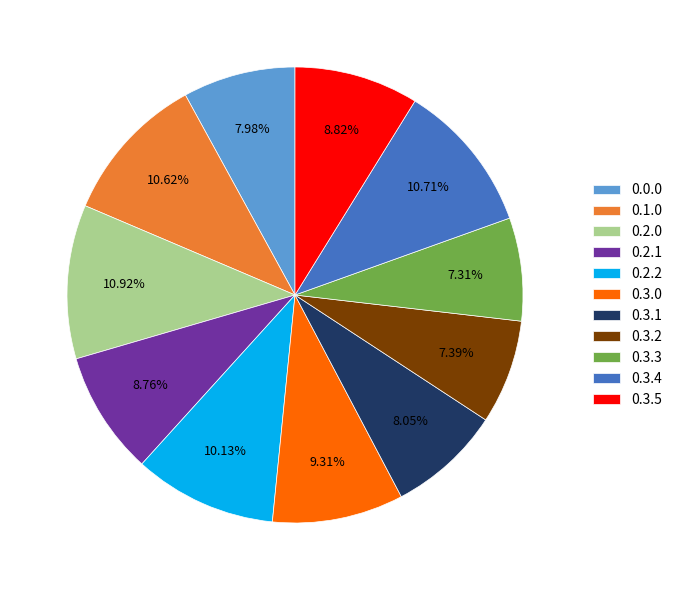

Is there any slice that represents more than half of the pie?

No